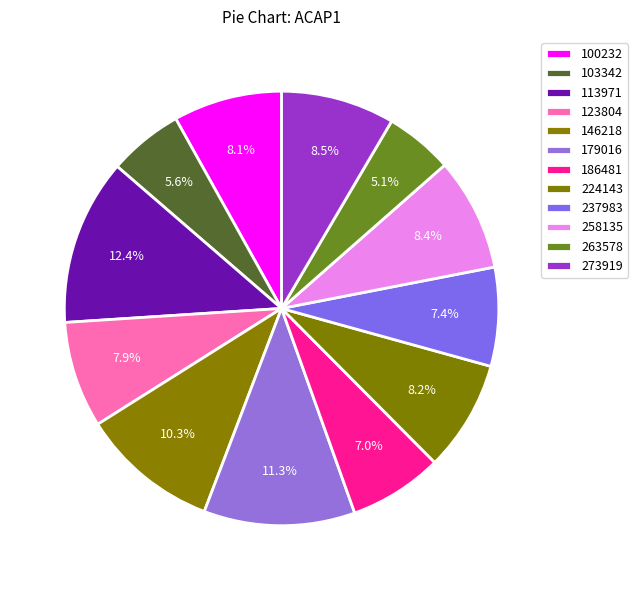

How many slices are in this pie chart?

12